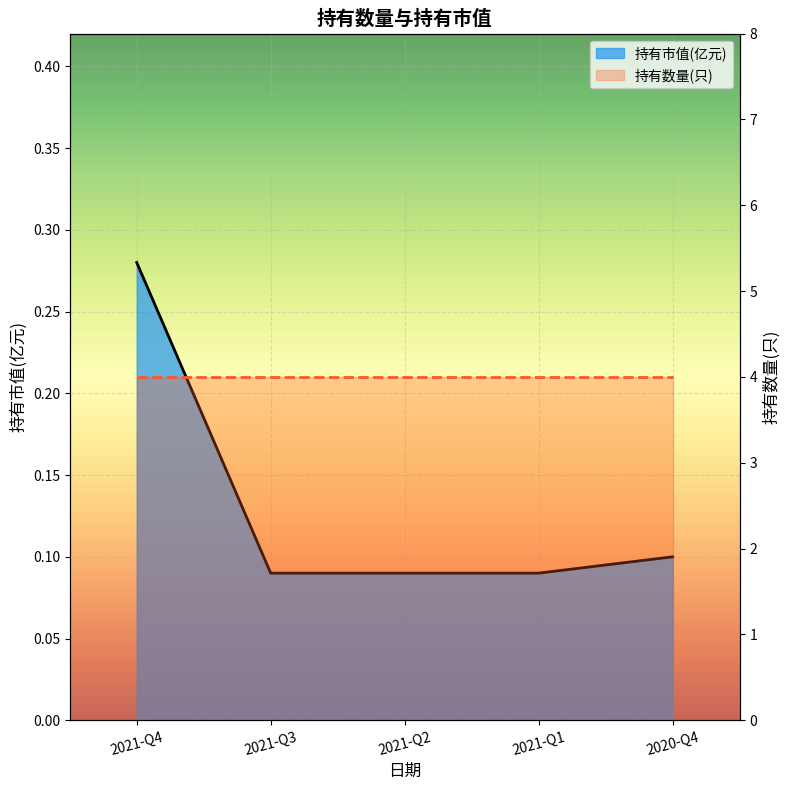

Rank the categories by value from lowest to highest.

2021-Q3, 2021-Q2, 2021-Q1, 2020-Q4, 2021-Q4